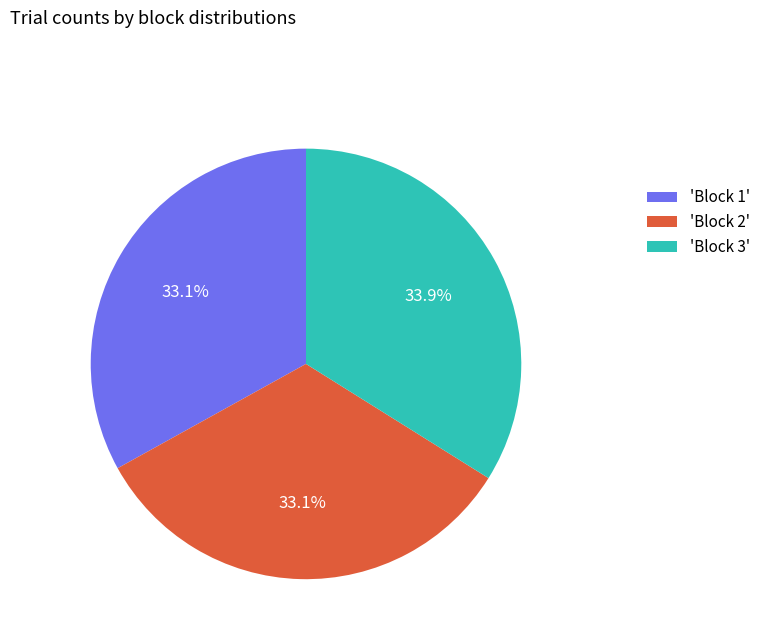

What portion of the pie excludes 'Block 2'?

66.9%